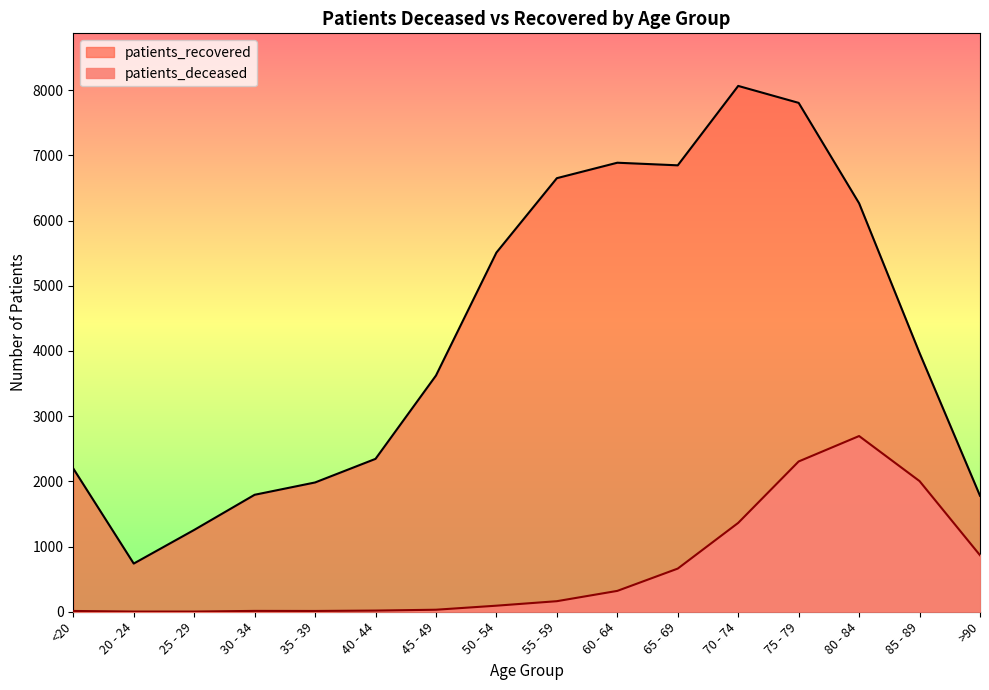

Which series has the widest spread of values?

patients_recovered